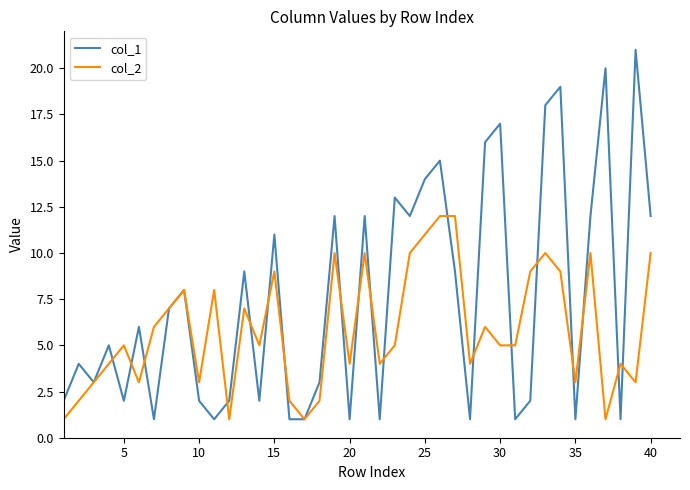

Which series has the largest range (max minus min)?

col_1